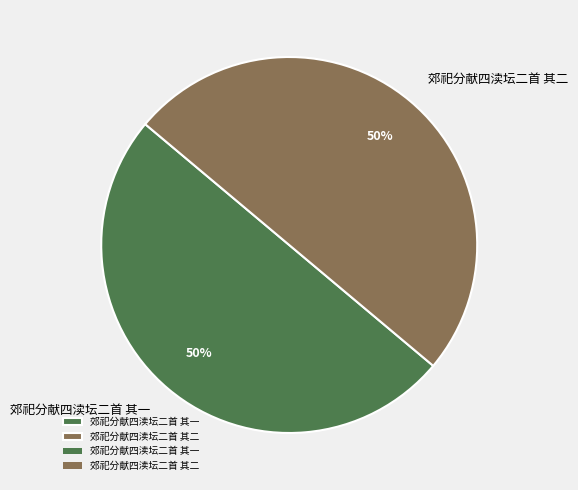

Is it true that 郊祀分献四渎坛二首 其一 is 43% of the pie?

False